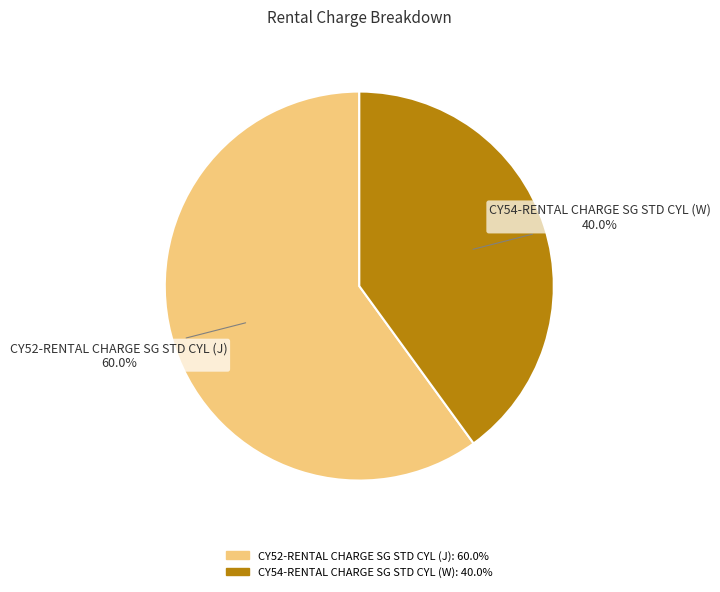

True or false: CY54-RENTAL CHARGE SG STD CYL (W) accounts for 53% of the total.

False